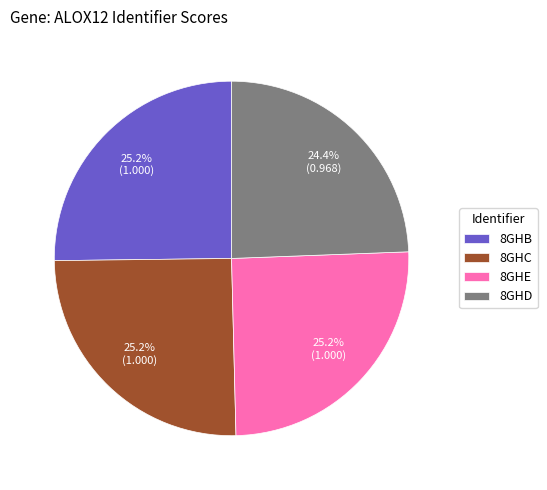

How many segments does this pie chart have?

4